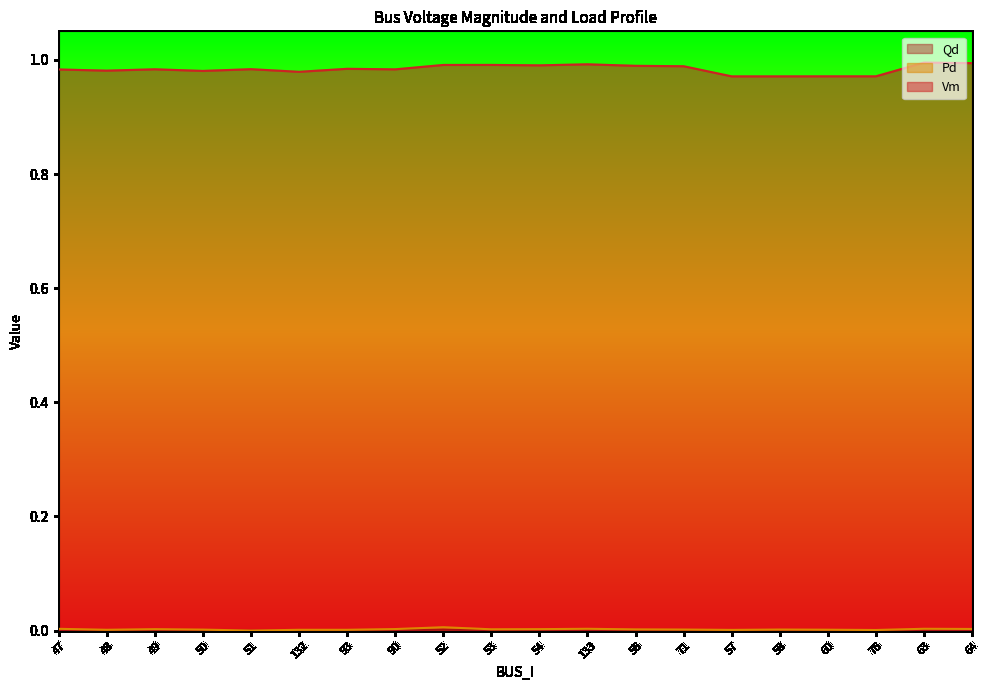

Reading left to right, what are all the values shown in this chart?

Vm: 47=1.0	48=1.0	49=1.0	50=1.0	51=1.0	132=1.0	93=1.0	90=1.0	52=1.0	53=1.0	54=1.0	133=1.0	56=1.0	71=1.0	57=1.0	58=1.0	60=1.0	76=1.0	63=1.0	64=1.0
Pd: 47=0.0	48=0.0	49=0.0	50=0.0	51=0.0	132=0.0	93=0.0	90=0.0	52=0.0	53=0.0	54=0.0	133=0.0	56=0.0	71=0.0	57=0.0	58=0.0	60=0.0	76=0.0	63=0.0	64=0.0
Qd: 47=0.0	48=0.0	49=0.0	50=0.0	51=0.0	132=0.0	93=0.0	90=0.0	52=0.0	53=0.0	54=0.0	133=0.0	56=0.0	71=0.0	57=0.0	58=0.0	60=0.0	76=0.0	63=0.0	64=0.0